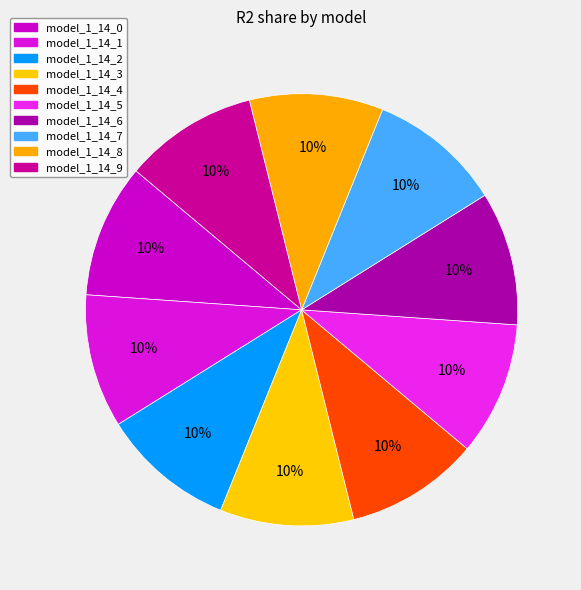

How many segments does this pie chart have?

10